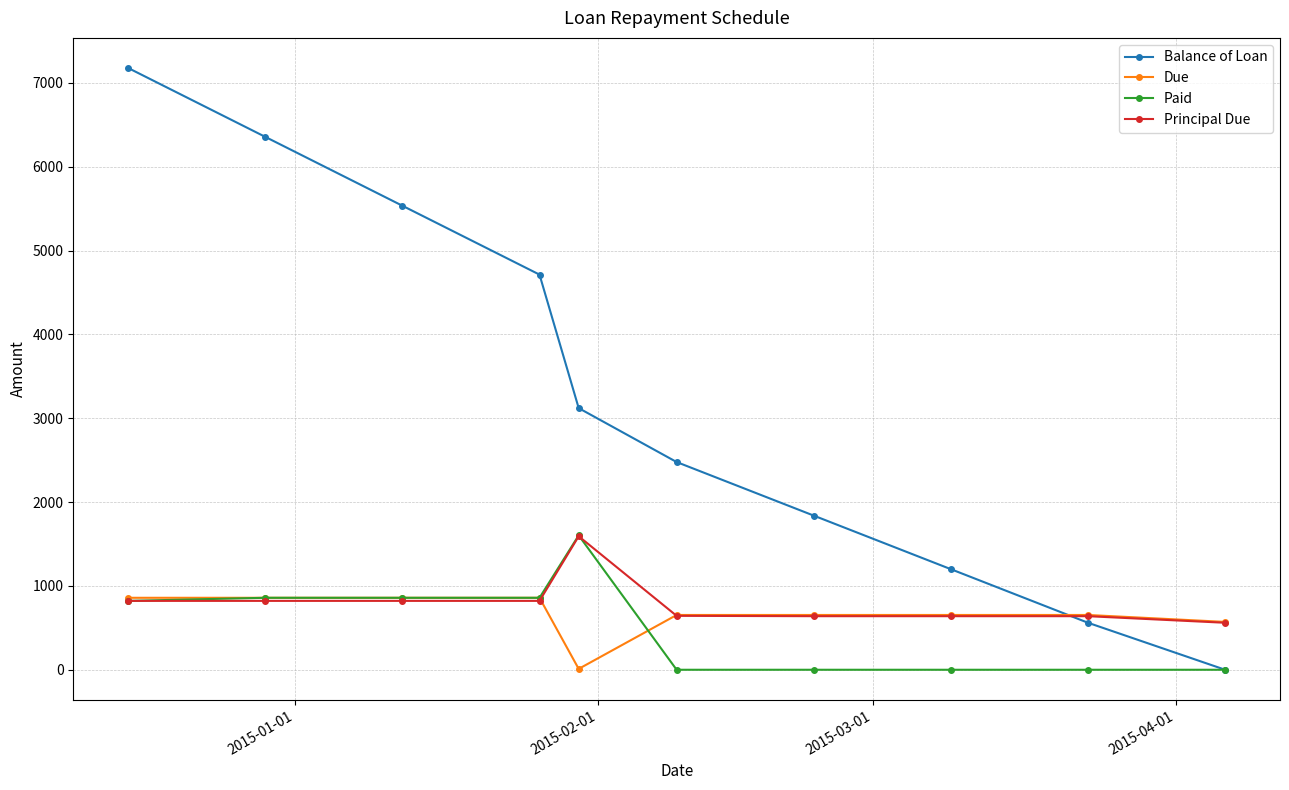

True or false: Balance of Loan and Principal Due intersect in this chart.

True